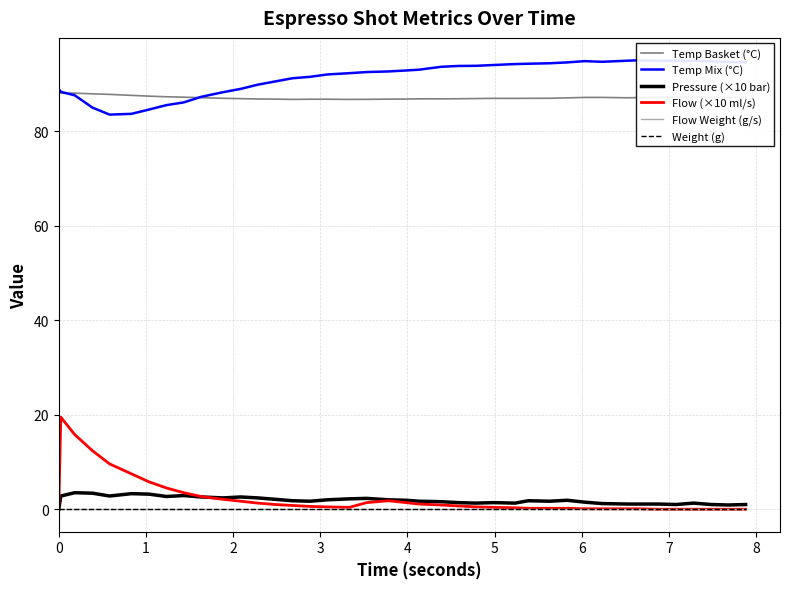

List the series in order of their peak value, lowest first.

Flow Weight (g/s), Weight (g), Pressure (×10 bar), Flow (×10 ml/s), Temp Basket (°C), Temp Mix (°C)